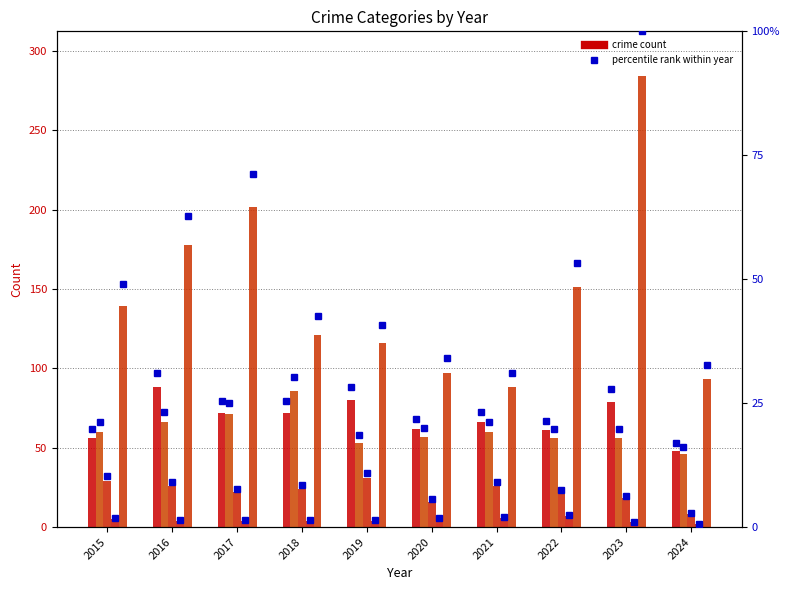

What is the approximate value of Criminal Sexual Assault at 2022, to the nearest 10?

20